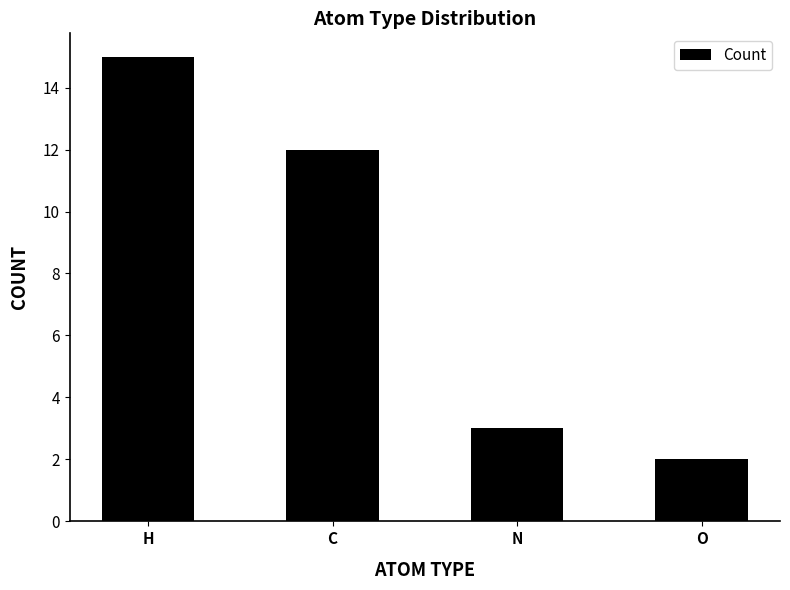

Is it true that the value at N is 3?

True